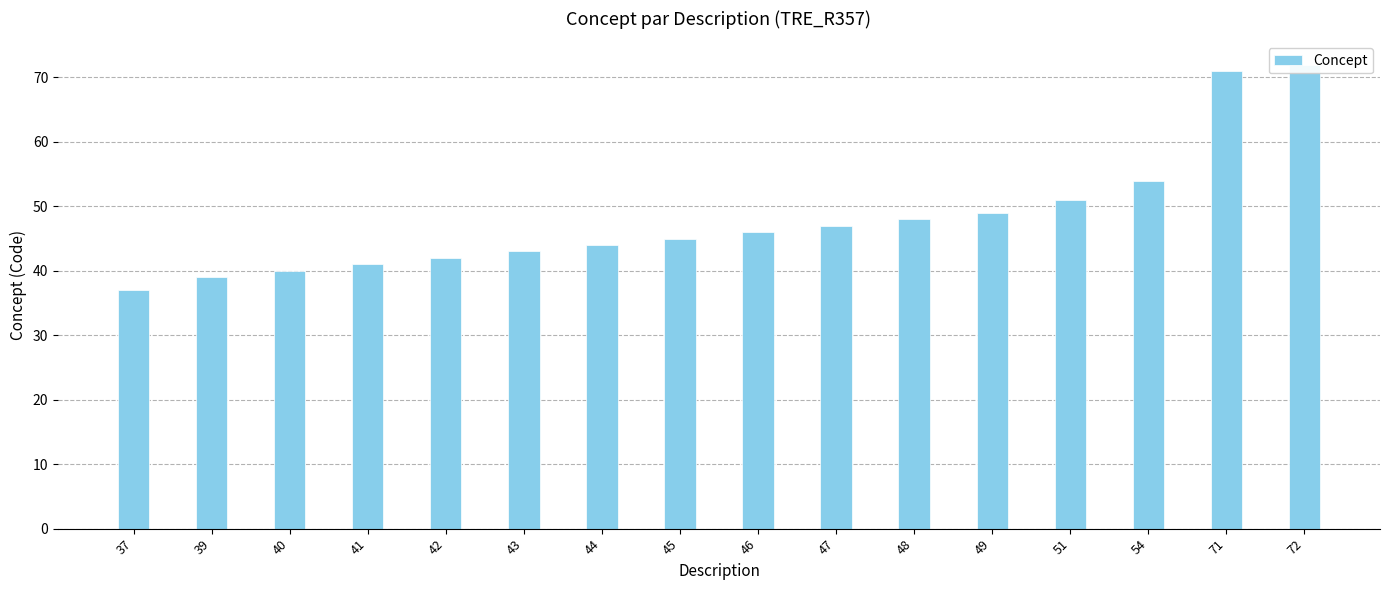

At which category does the chart reach its minimum across all series?

37